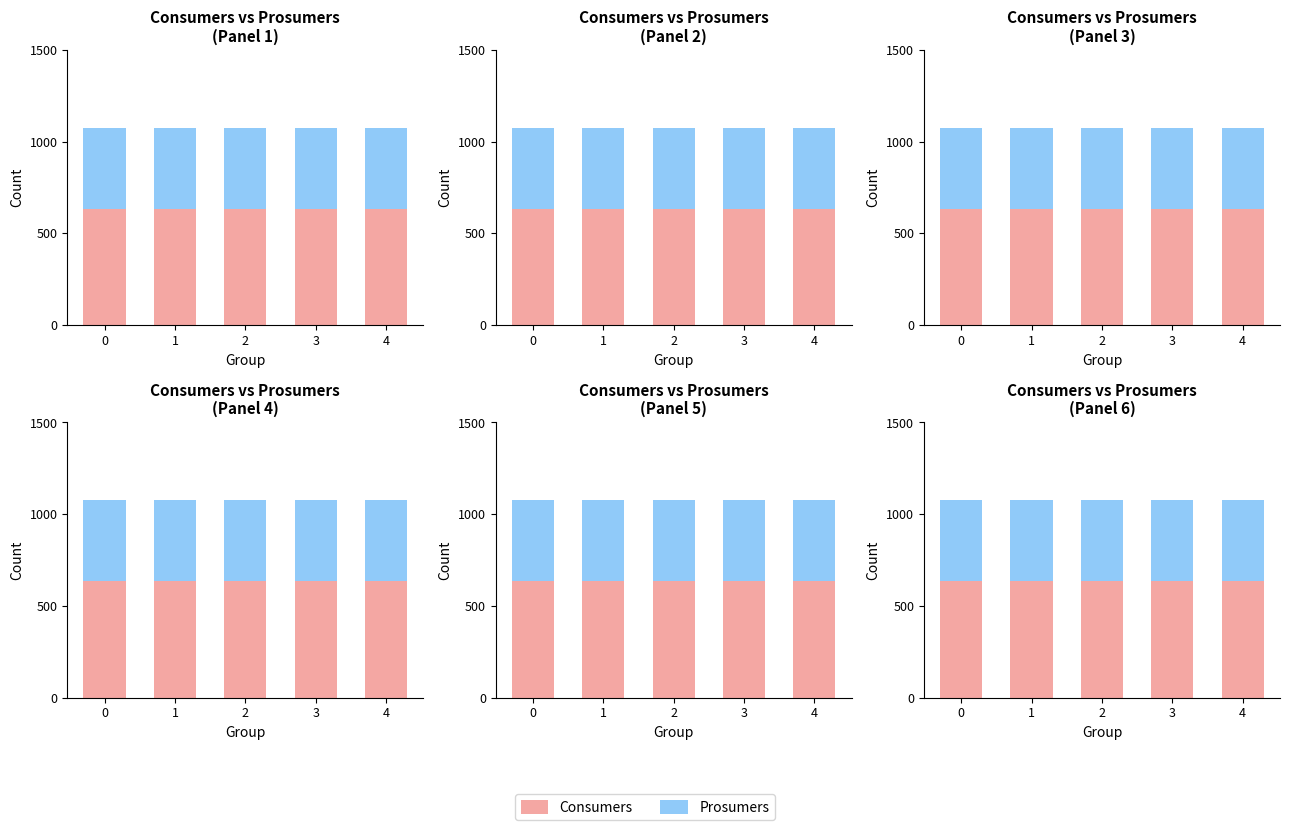

Reading left to right, list all the values displayed in this chart.

Consumers: 635	635	635	635	635
Prosumers: 440	440	440	440	440